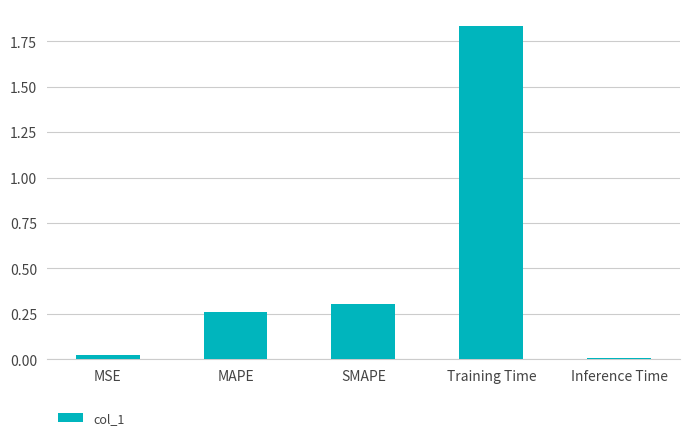

At which category does the chart reach its peak across all series?

Training Time